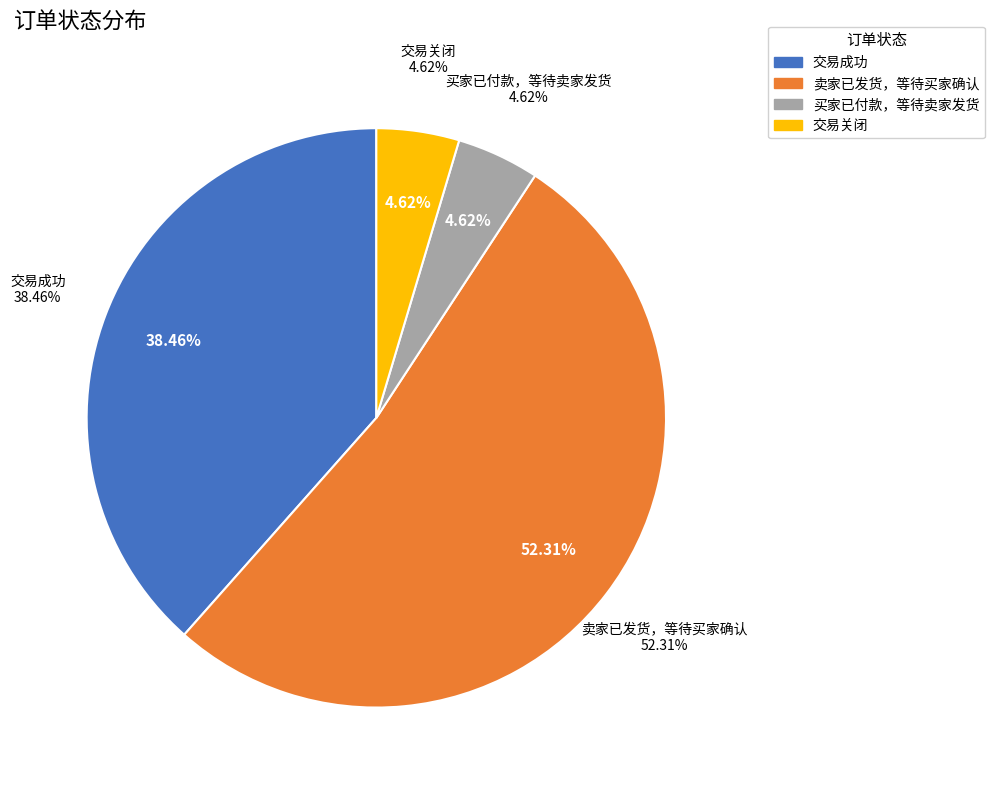

Which slice is the smallest?

买家已付款，等待卖家发货